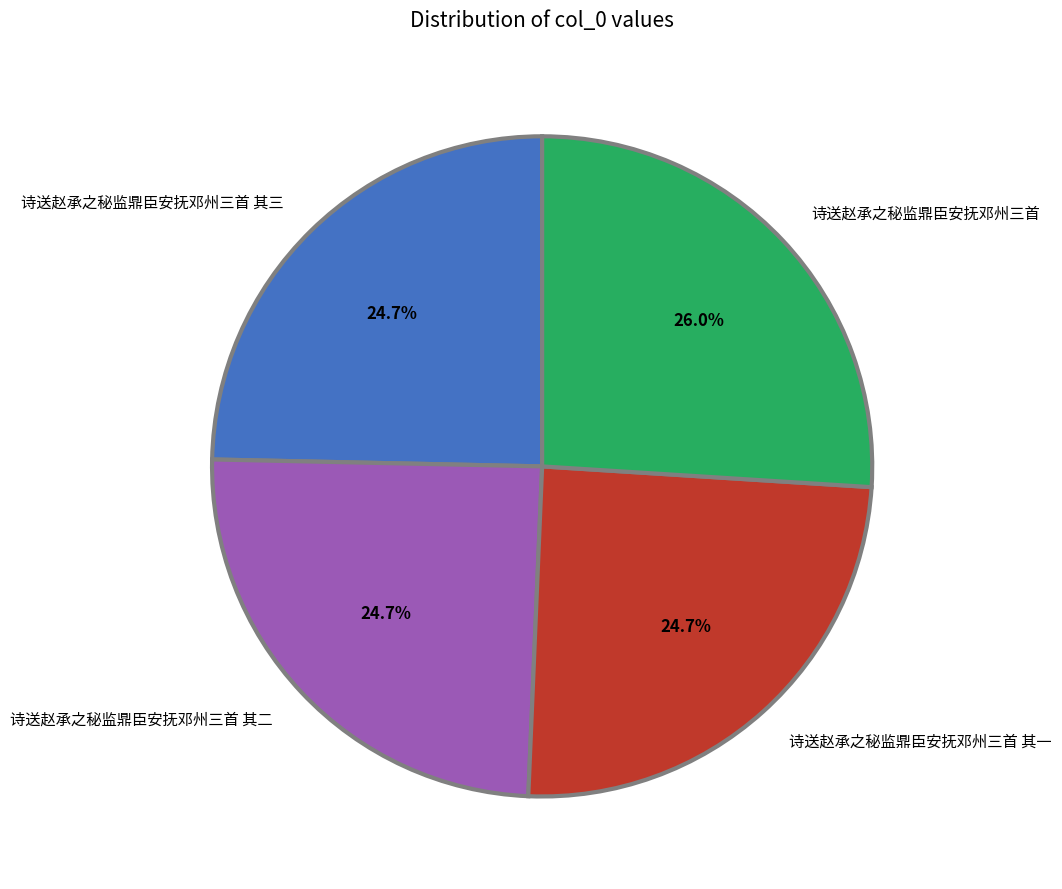

What percentage is NOT represented by 诗送赵承之秘监鼎臣安抚邓州三首 其三?

75.3%